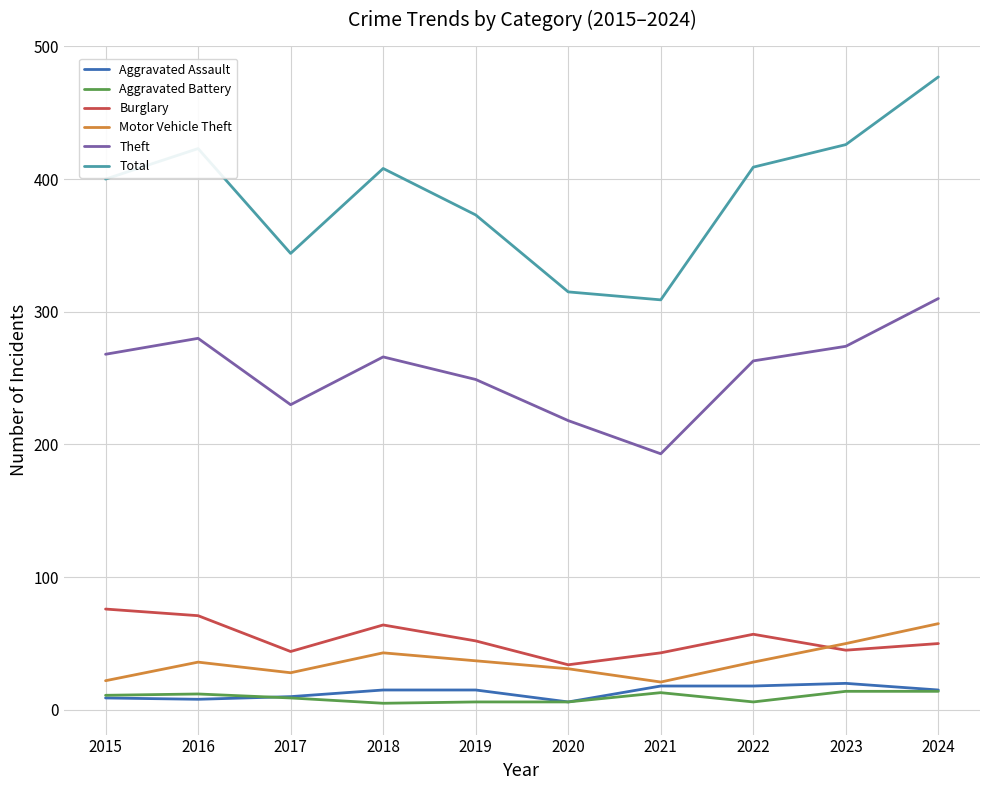

Is the value of Aggravated Battery at 2018 greater than the value of Burglary at 2022?

No